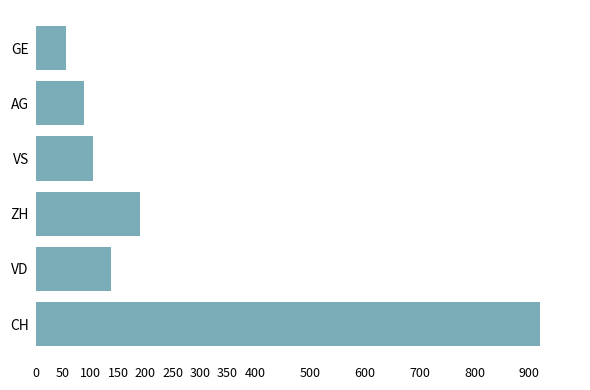

How many bars are there in total?

6